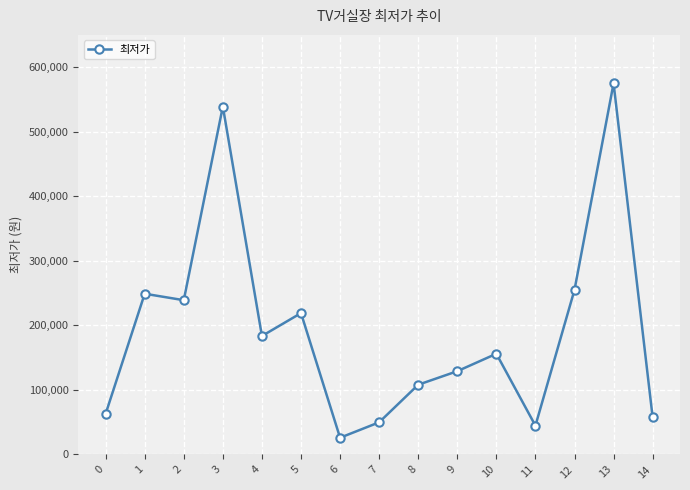

Read the value at 9.

129000